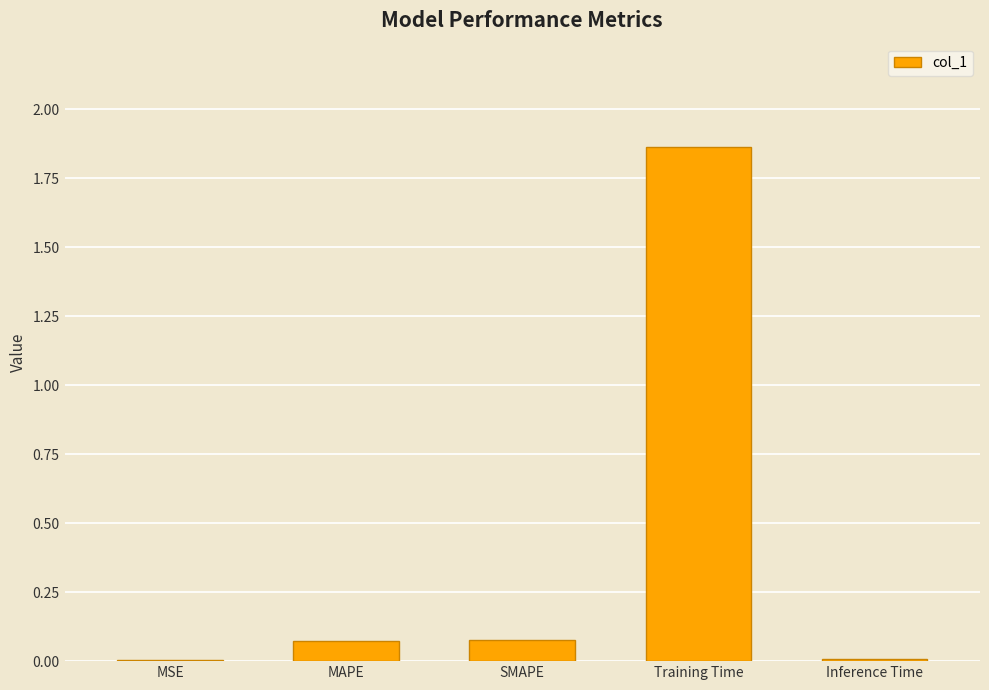

Which category has the highest value across all series?

Training Time